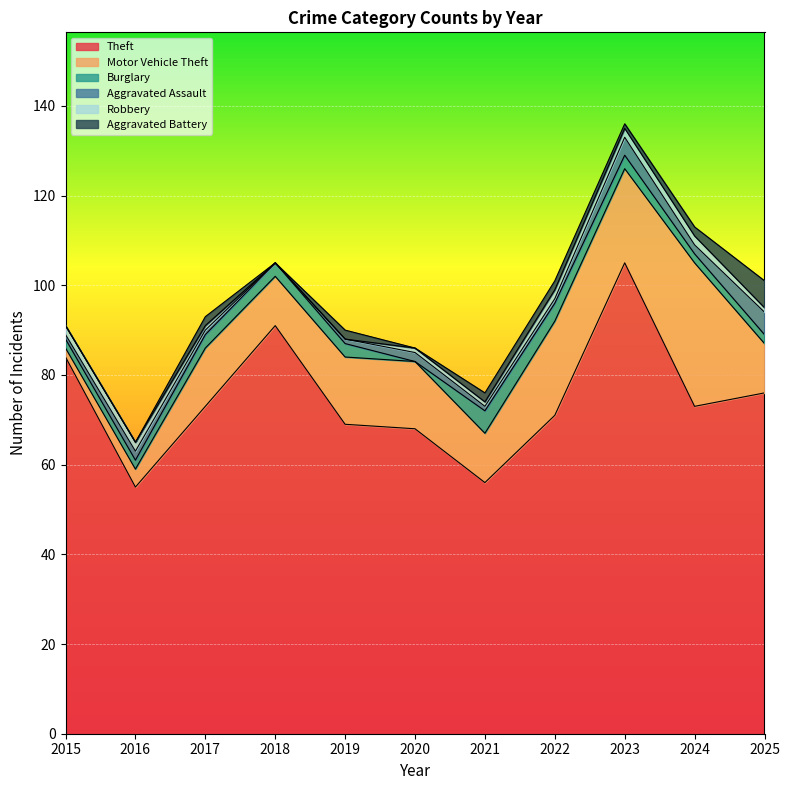

Is it true that Motor Vehicle Theft equals 21 at 2023?

True